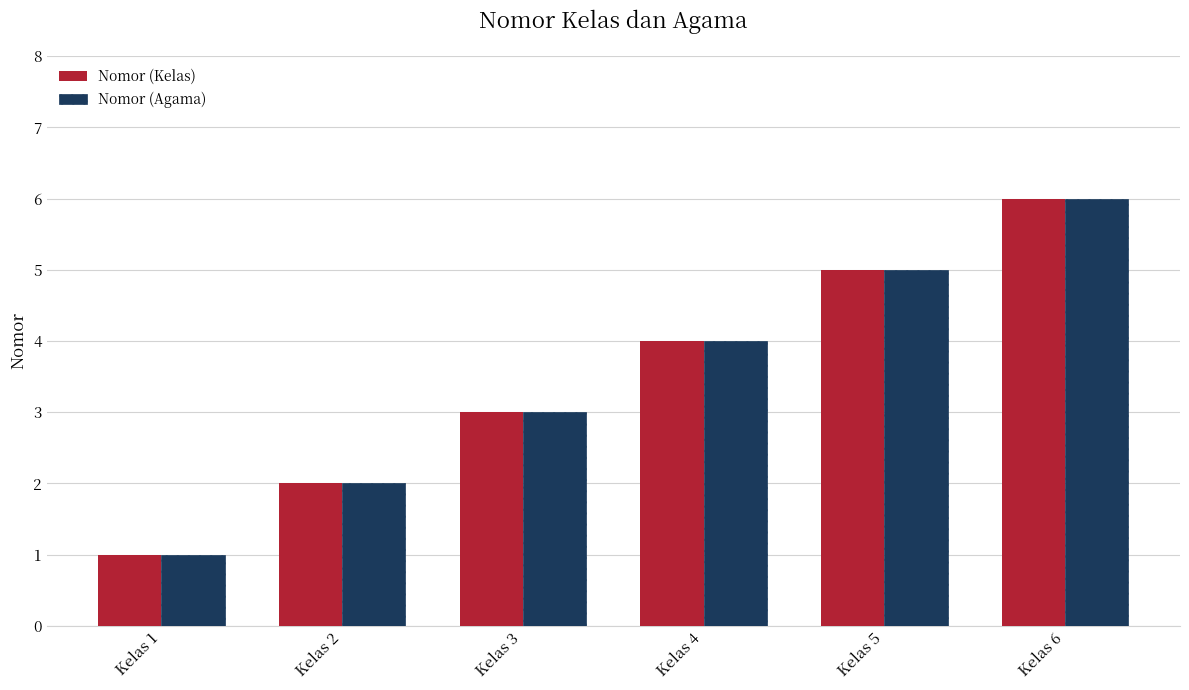

Read the Nomor (Agama) value at Kelas 3.

3